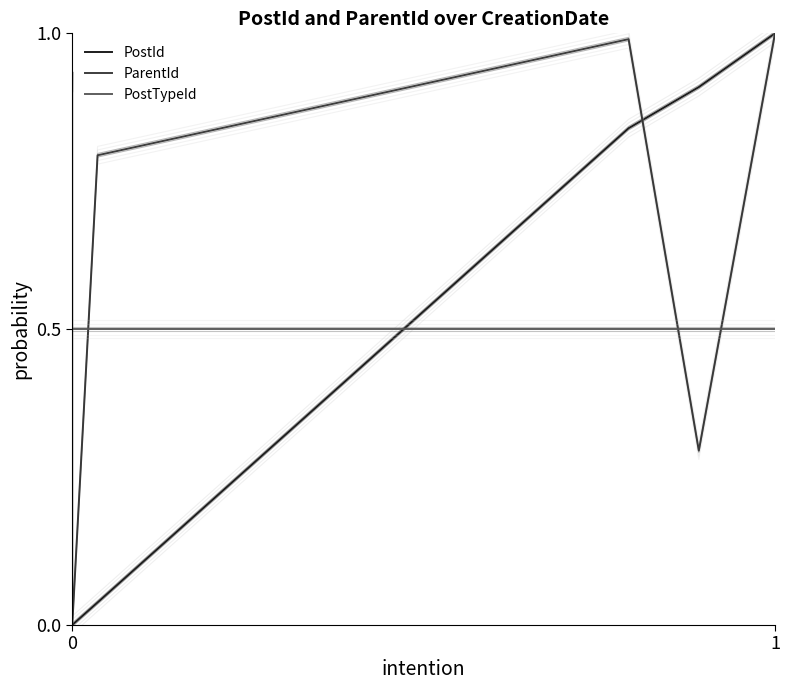

True or false: ParentId has more than 2 interior local peaks.

False